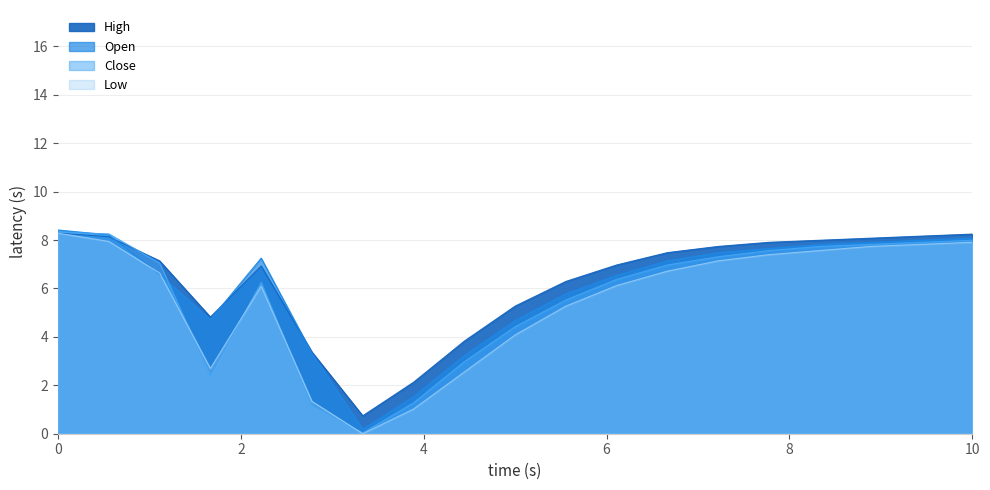

Reading left to right, transcribe all the data shown in this chart.

High: 8.3	8.1	7.1	4.8	6.9	3.4	0.7	2.1	3.8	5.3	6.3	7.0	7.5	7.7	7.9	8.0	8.1	8.2	8.2
Open: 8.4	8.2	6.6	4.7	7.3	3.3	0.2	1.5	3.2	4.7	5.8	6.5	7.1	7.5	7.7	7.8	7.9	8.0	8.1
Close: 8.3	8.3	7.1	2.4	6.2	1.1	0.0	1.3	3.0	4.4	5.5	6.4	7.0	7.3	7.6	7.7	7.8	7.9	8.0
Low: 8.3	7.9	6.6	2.7	6.1	1.3	0.0	1.0	2.5	4.1	5.3	6.1	6.7	7.1	7.4	7.6	7.7	7.8	7.9